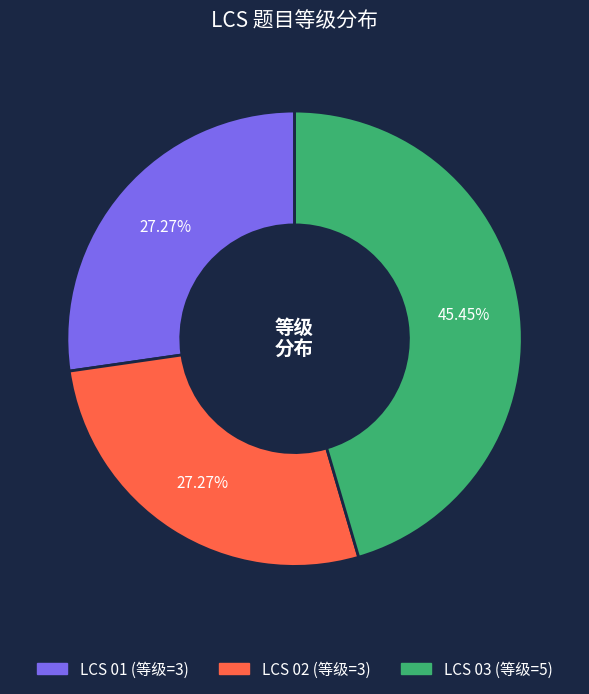

Does LCS 02 represent more than half of the total?

No